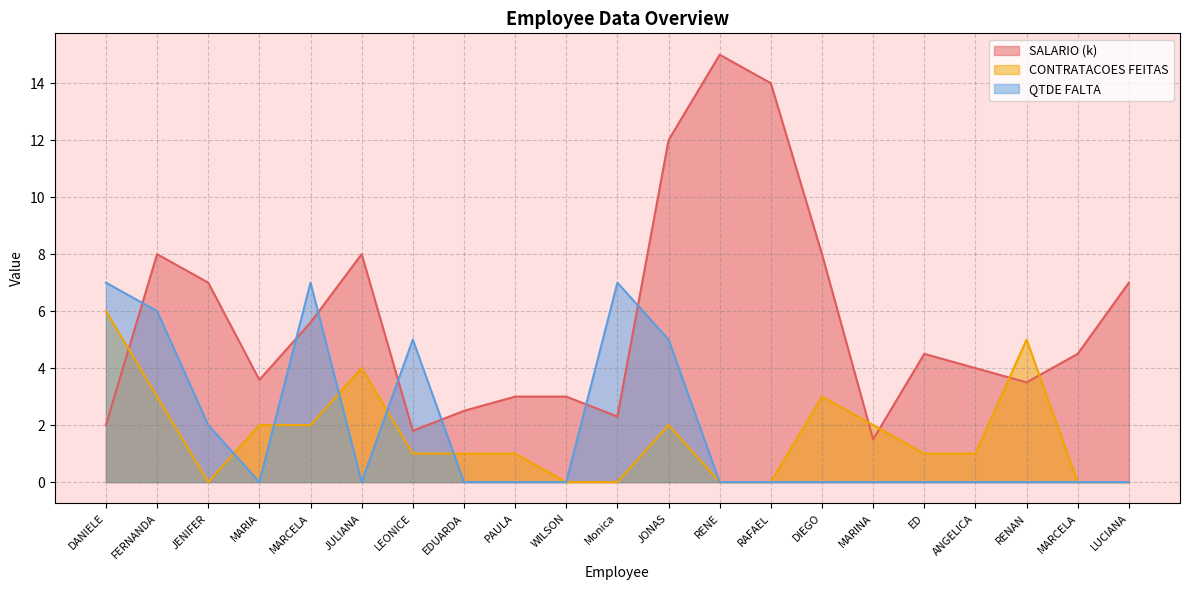

What is the value of the QTDE FALTA point at the 2nd from the left?

6.0